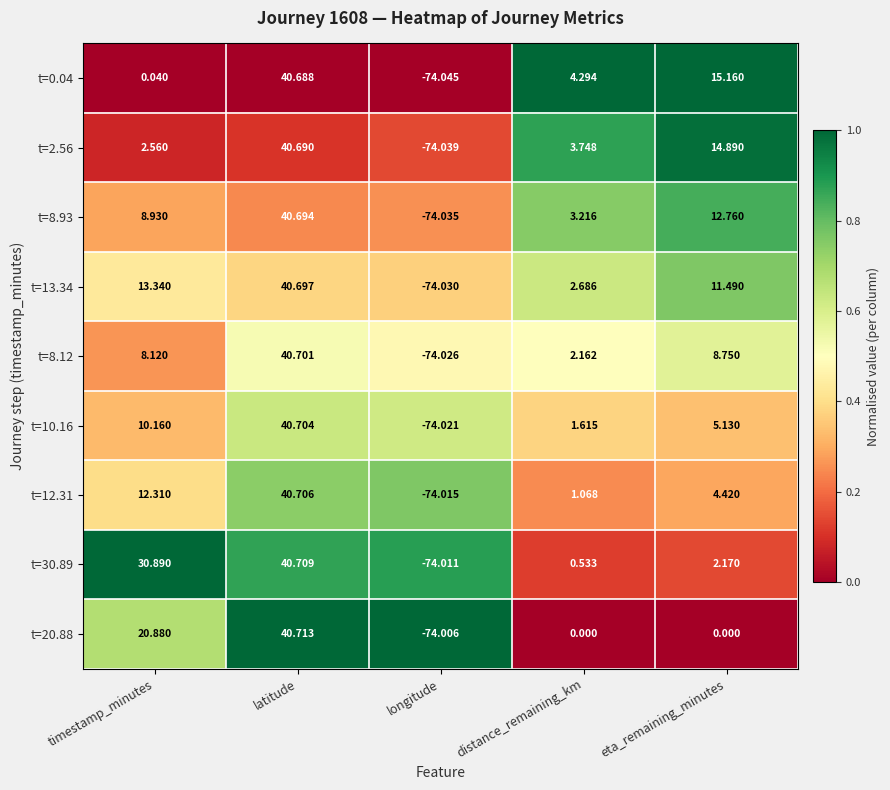

Rank the series by their maximum value, from lowest to highest.

t=0.04, t=2.56, t=8.93, t=13.34, t=8.12, t=10.16, t=12.31, t=30.89, t=20.88